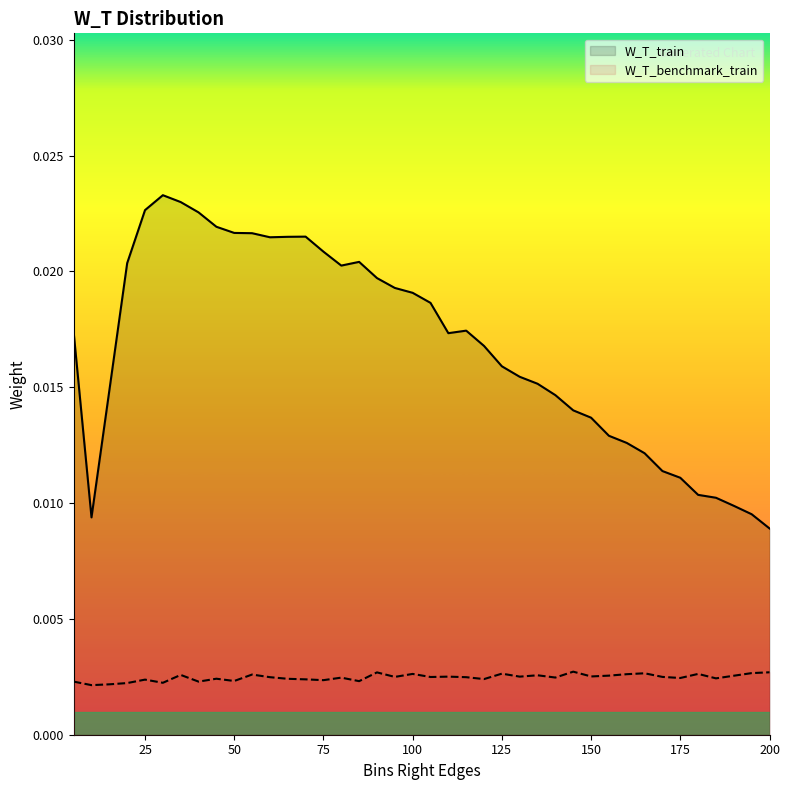

List the series in order of their overall mean, lowest first.

W_T_benchmark_train, W_T_train